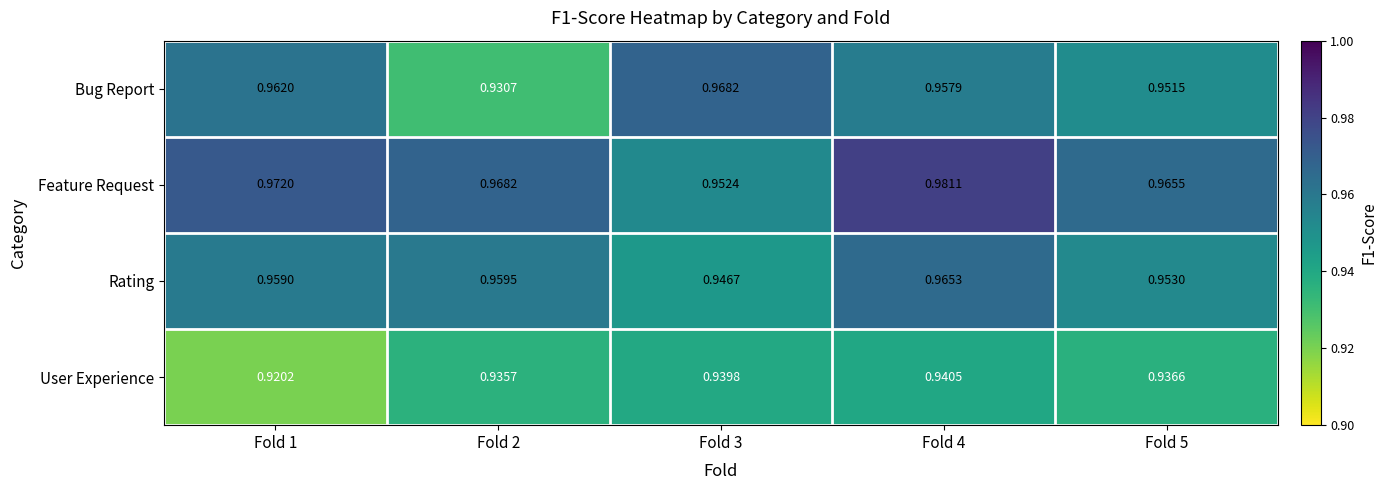

Which series changed the most between Fold 2 and Fold 5?

Bug Report